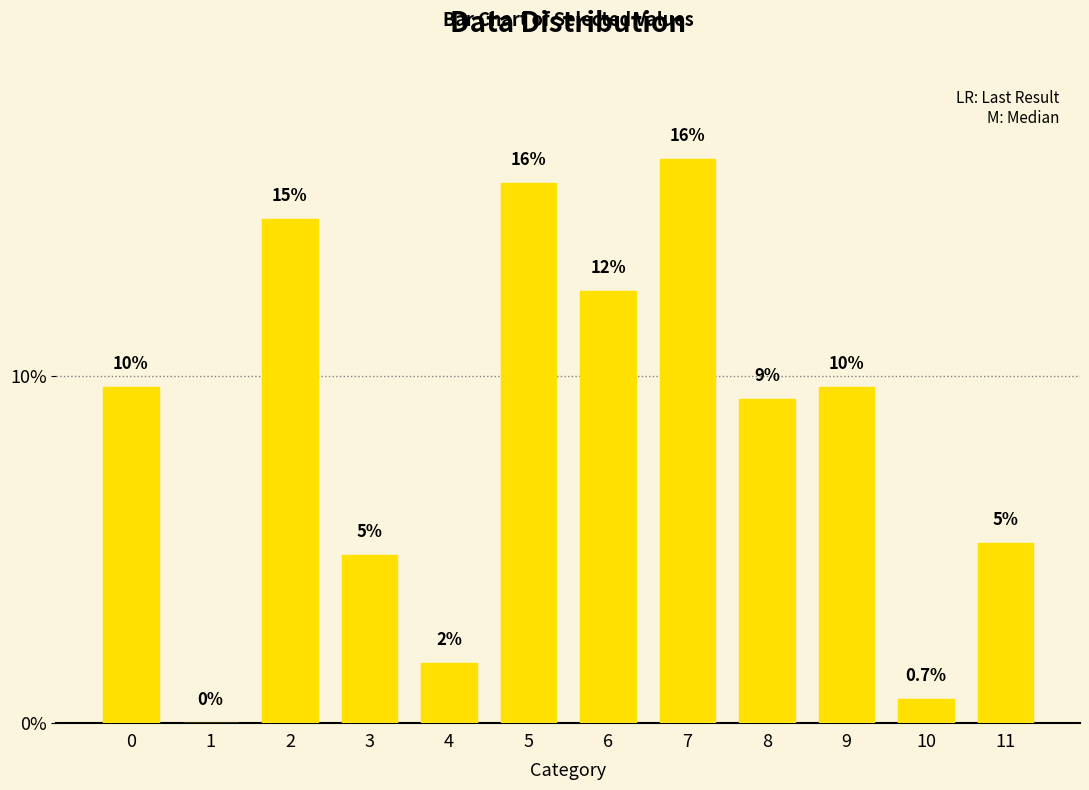

Does the chart contain stacked bars?

No